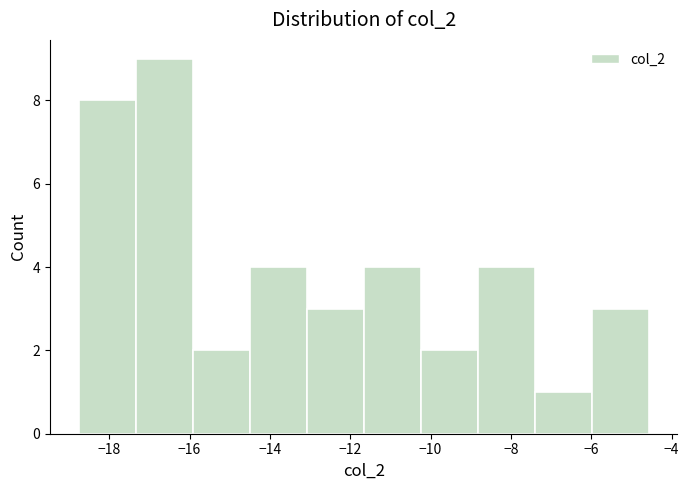

Which range on the x-axis has the tallest bar?

-17.4 to -16.0